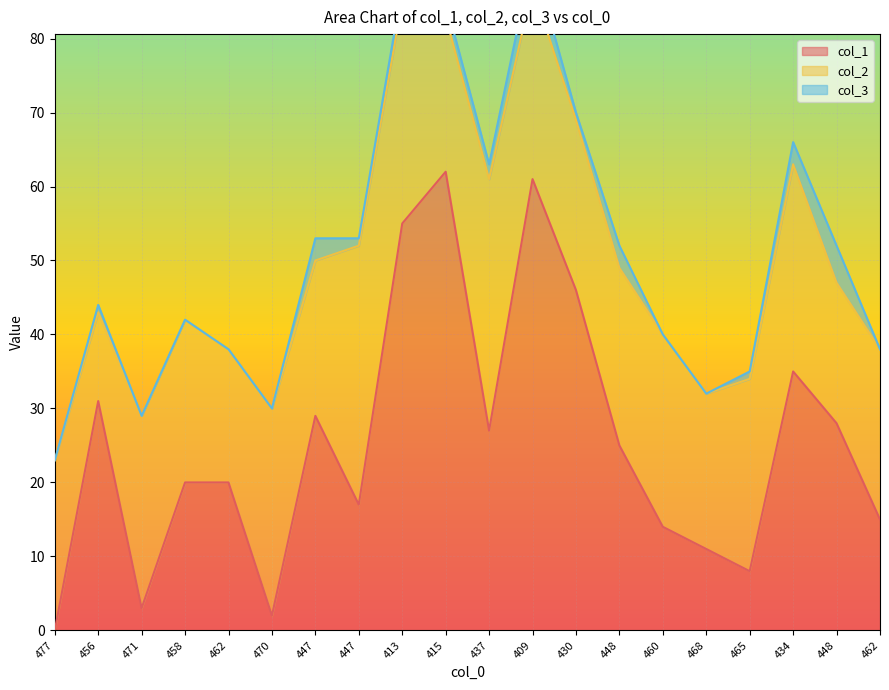

Which series has the widest spread of values?

col_1